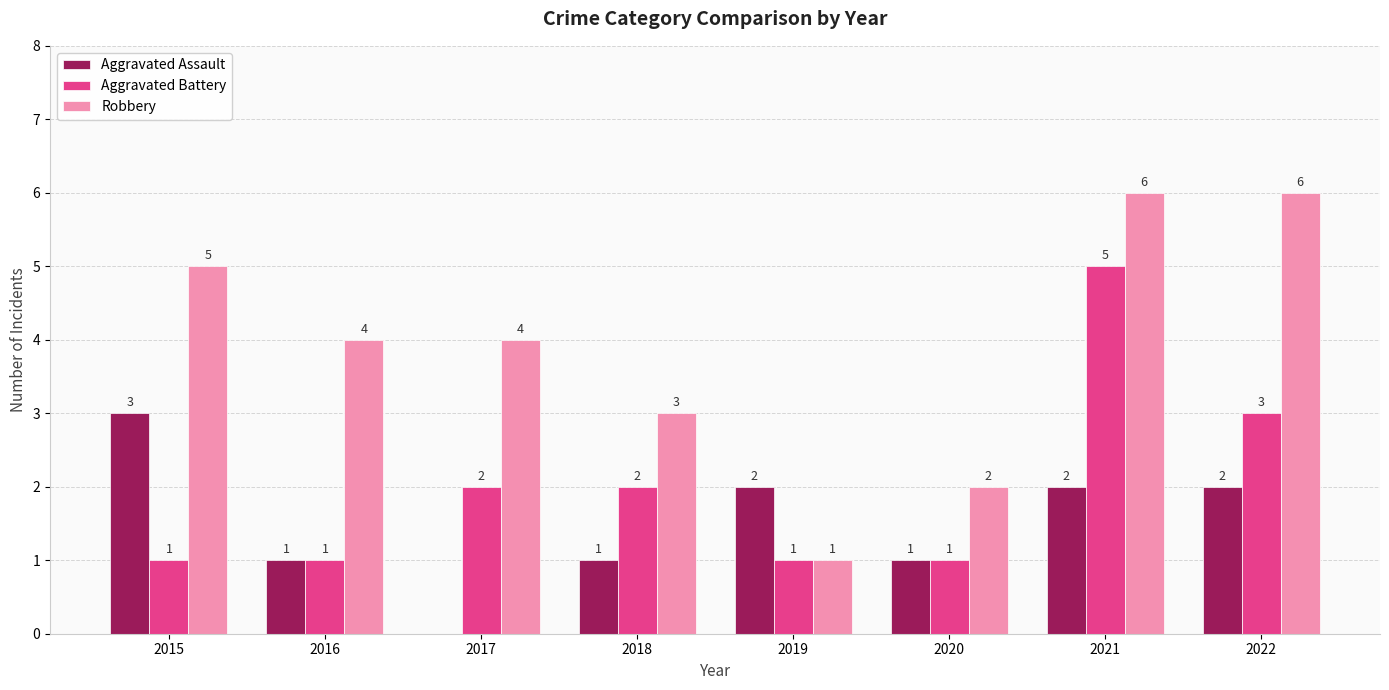

What is the total value across all series at 2016?

6